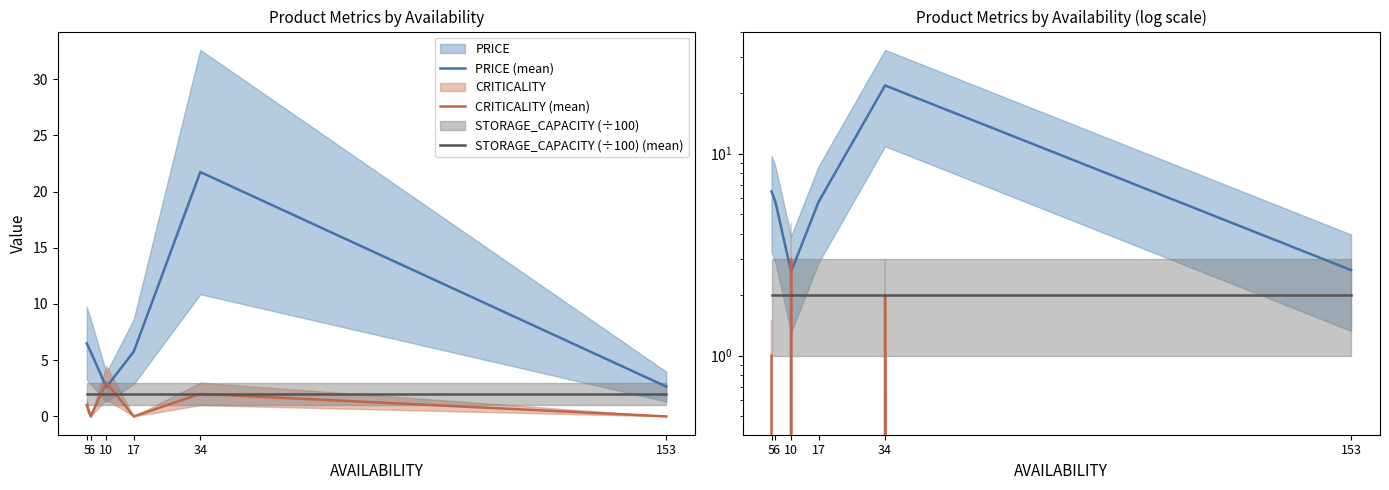

What is the lowest value of the PRICE (mean) series?

2.6